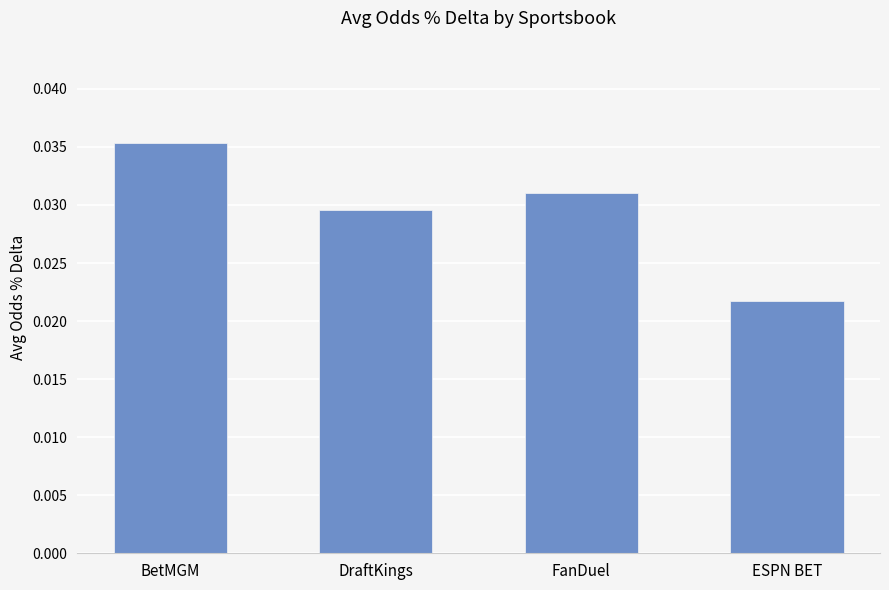

Rank the categories by value from lowest to highest.

ESPN BET, DraftKings, FanDuel, BetMGM